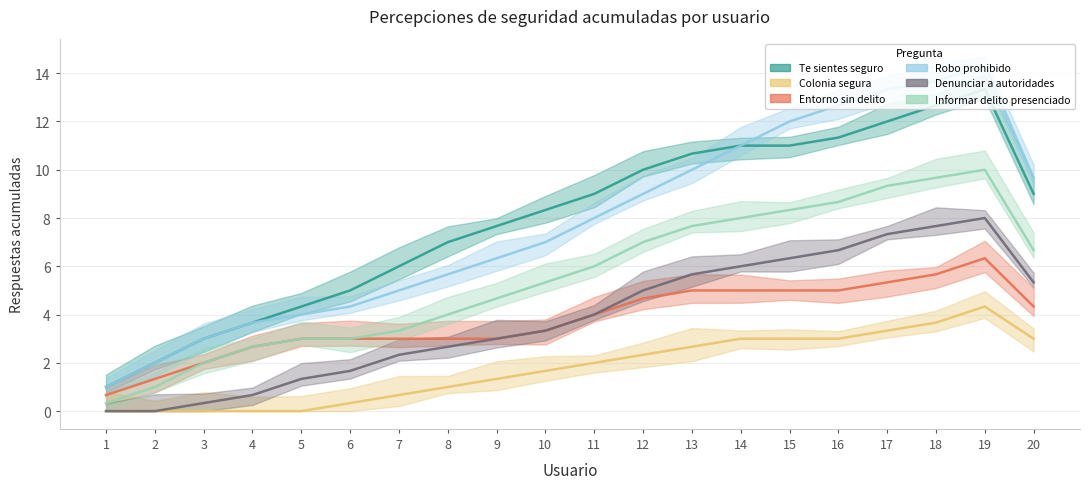

True or false: Denunciar a autoridades and Te sientes seguro intersect in this chart.

False